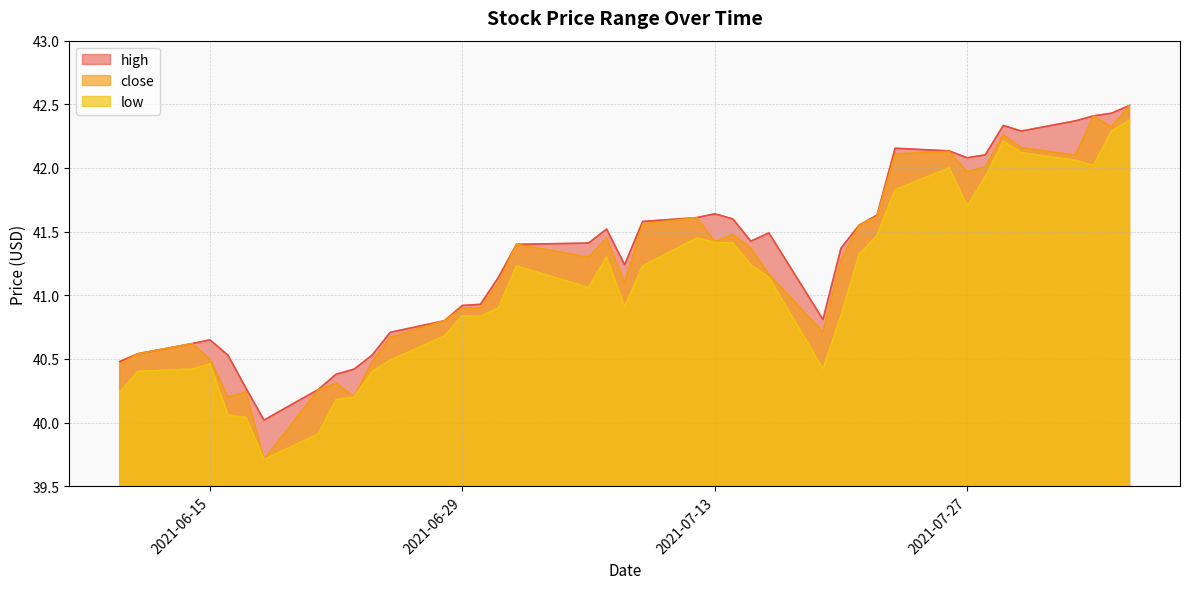

Is the value of low at 2021-08-04 greater than the value of close at 2021-08-02?

Yes